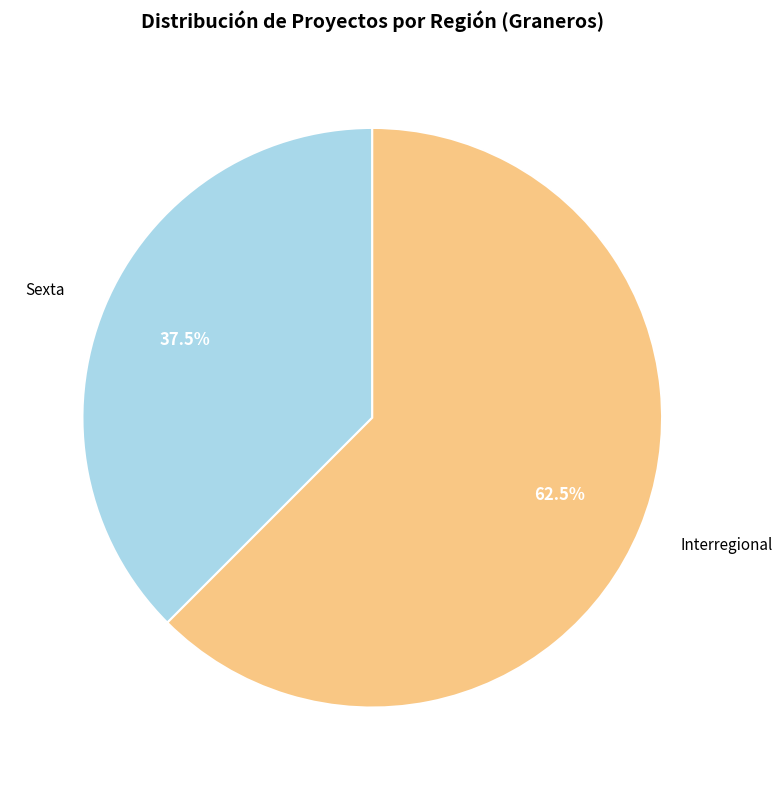

Does any single category account for the majority?

Yes